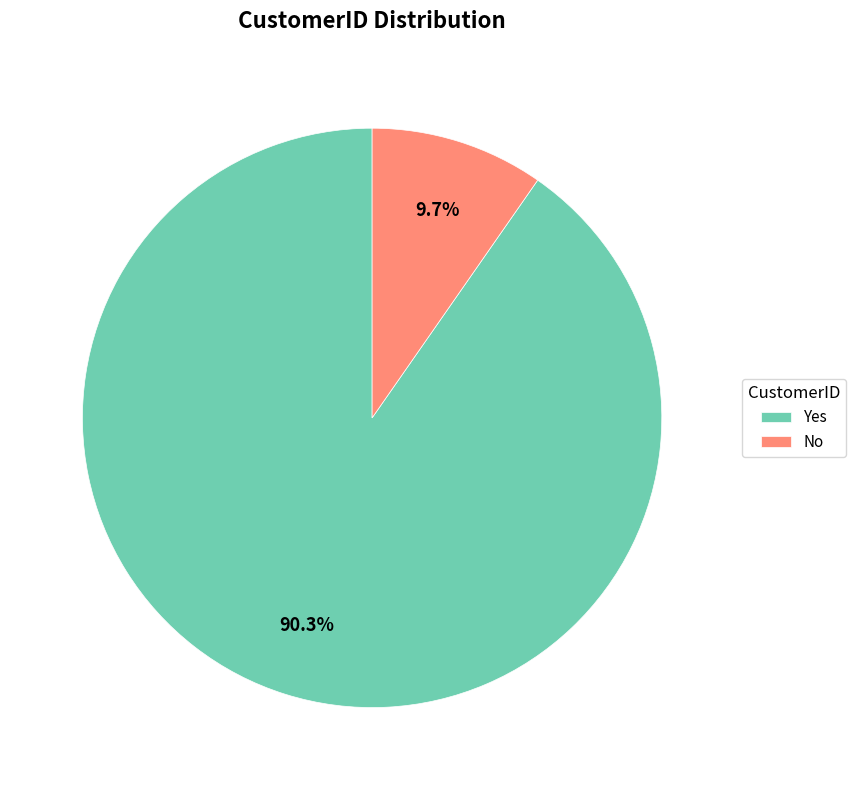

To the nearest percent, what portion does Yes represent?

90%